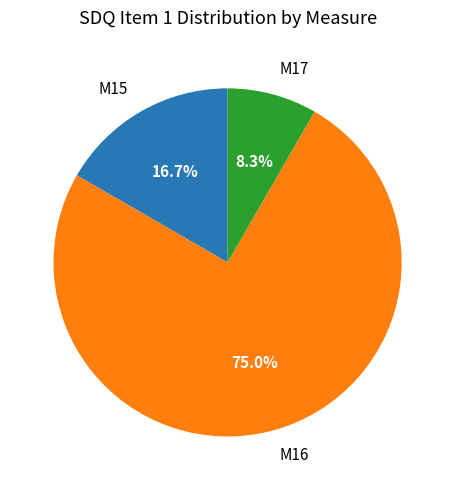

Is there any slice that represents more than half of the pie?

Yes